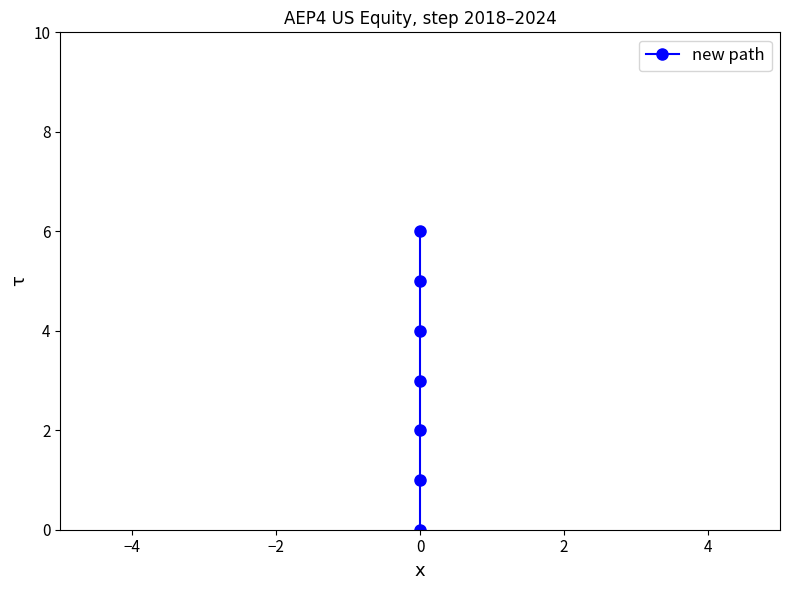

What is the value of the 7th point from the left?

6